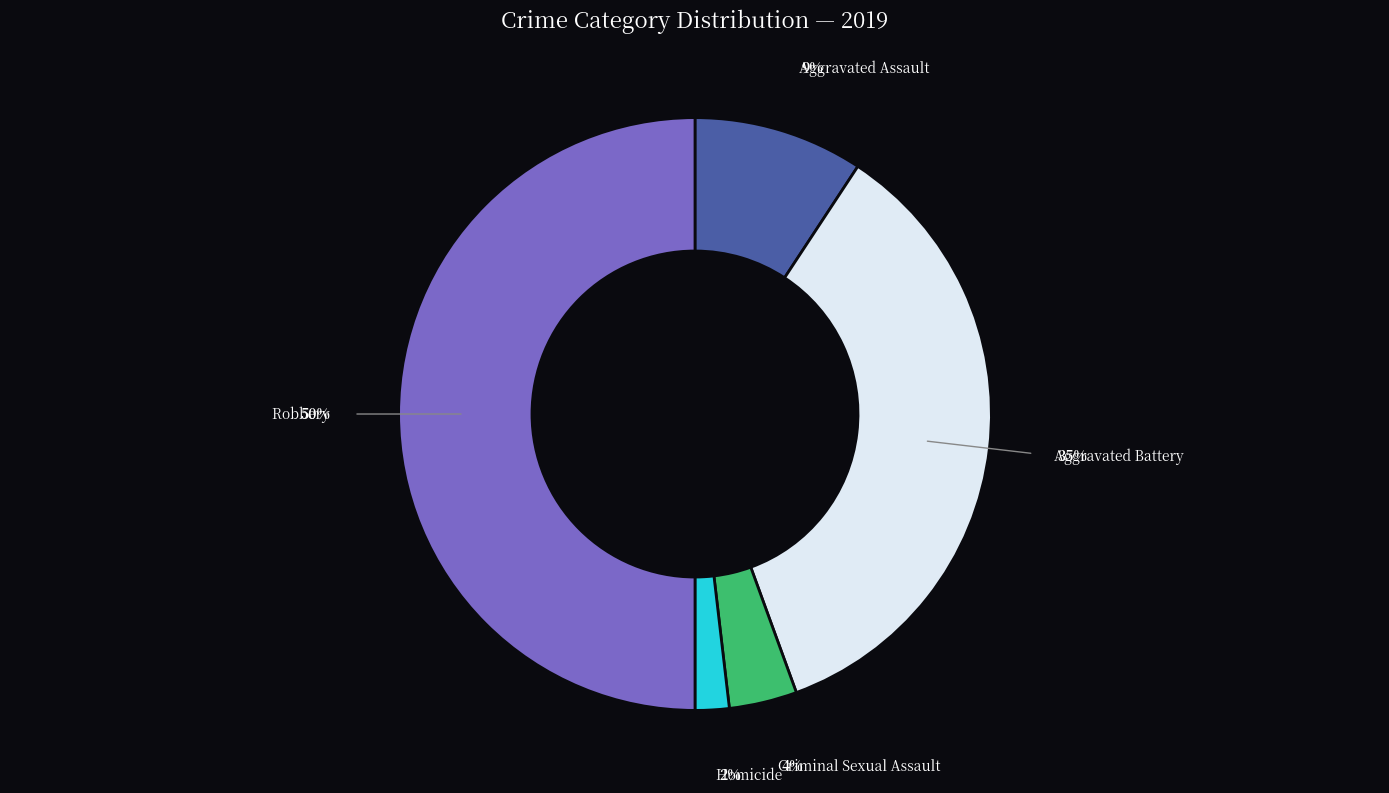

To the nearest percent, what is the average slice percentage?

20%